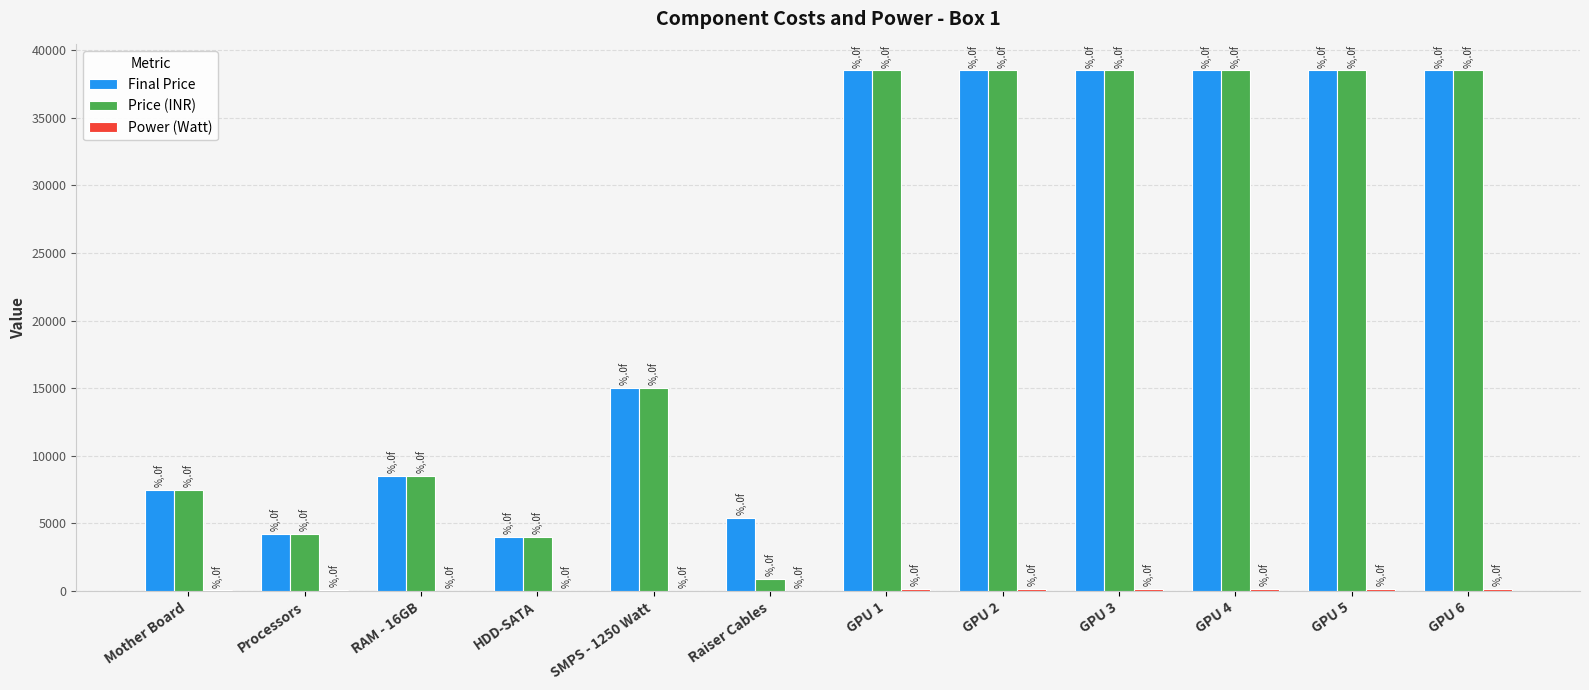

What is the sum of all Price (INR) values?

271100